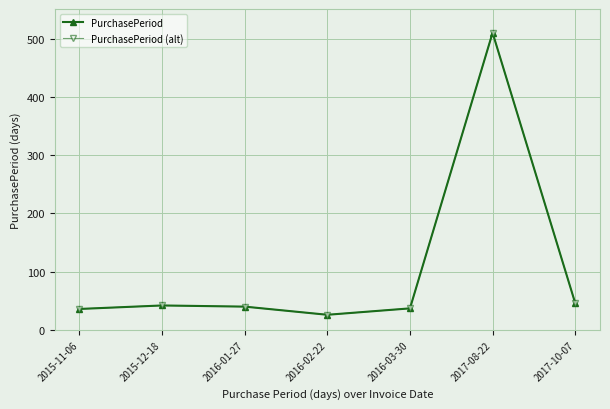

True or false: PurchasePeriod (alt) and PurchasePeriod intersect in this chart.

False